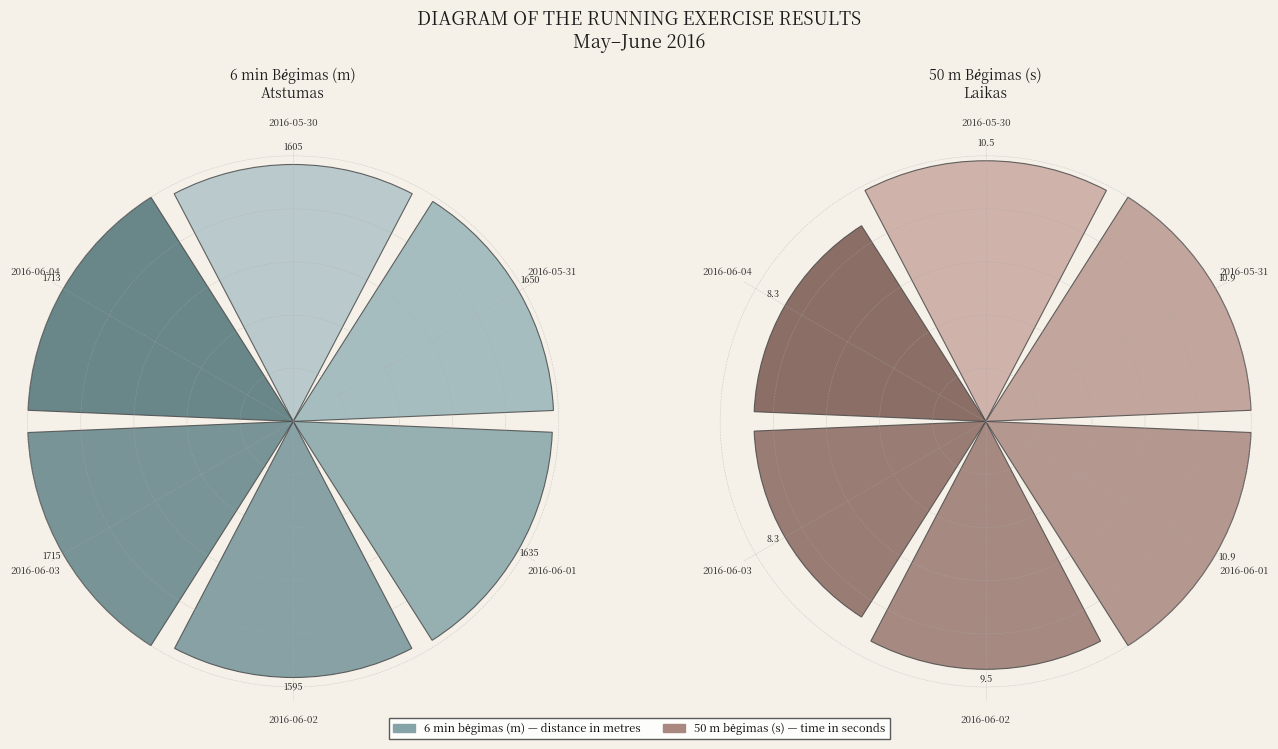

Is it true that 2016-06-03 is 26% of the pie?

False